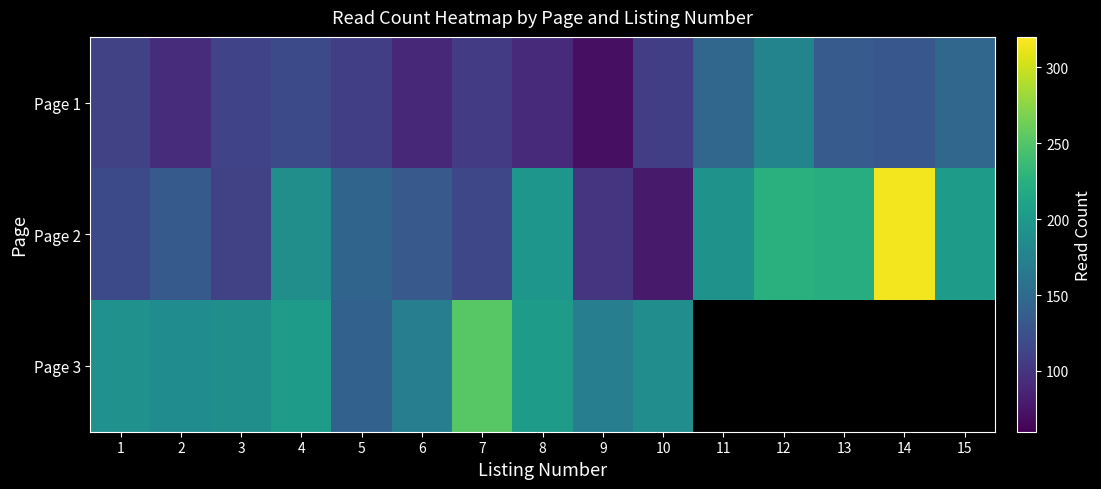

At which category is the sum across all series the highest?

4